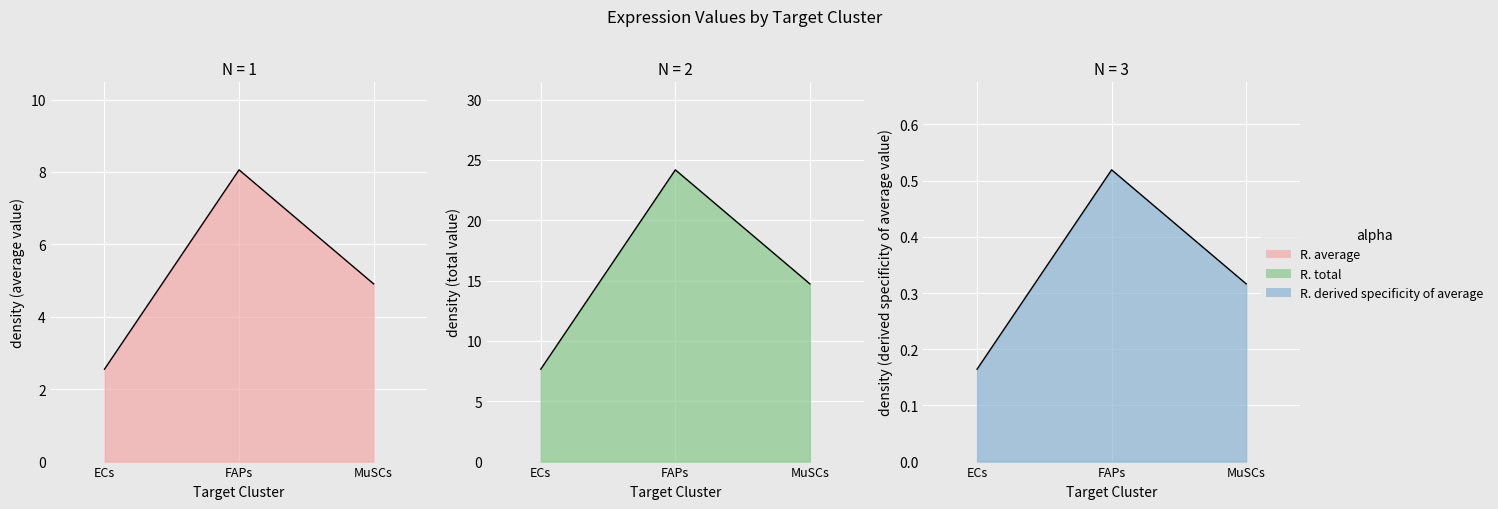

Which category has the lowest value in the Receptor average expression value series?

ECs